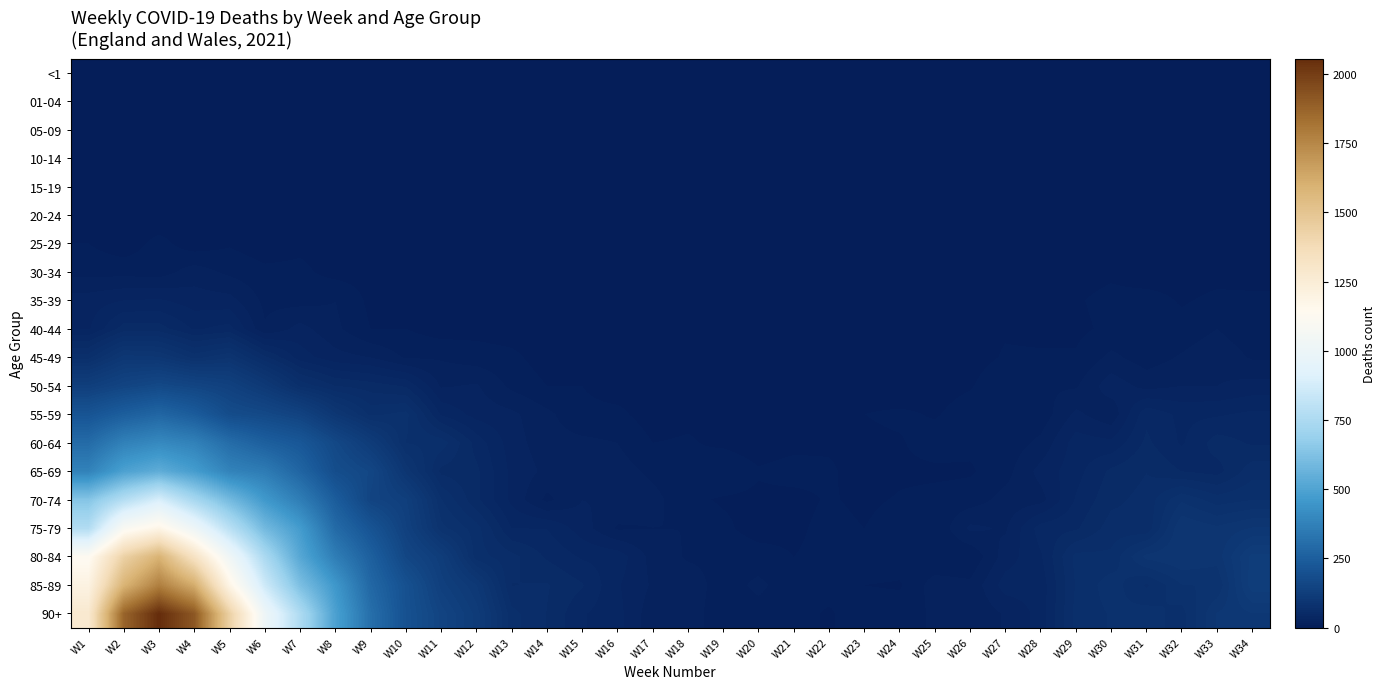

Rank the series at W15 from highest to lowest value.

85-89, 90+, 80-84, 75-79, 70-74, 65-69, 60-64, 55-59, 50-54, 45-49, 40-44, 35-39, 30-34, <1, 01-04, 05-09, 10-14, 15-19, 20-24, 25-29